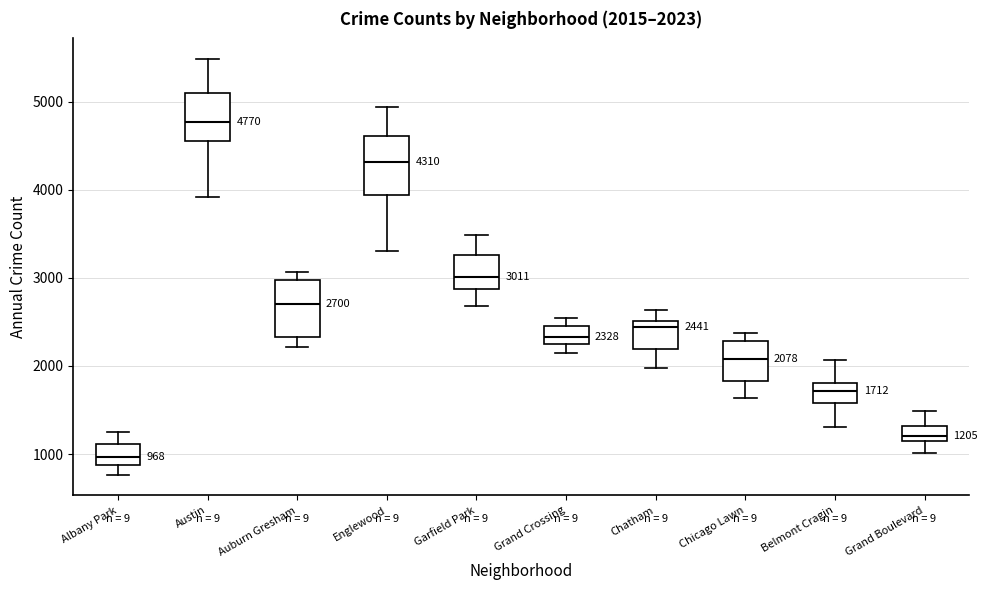

Which box's median line is the highest?

Austin